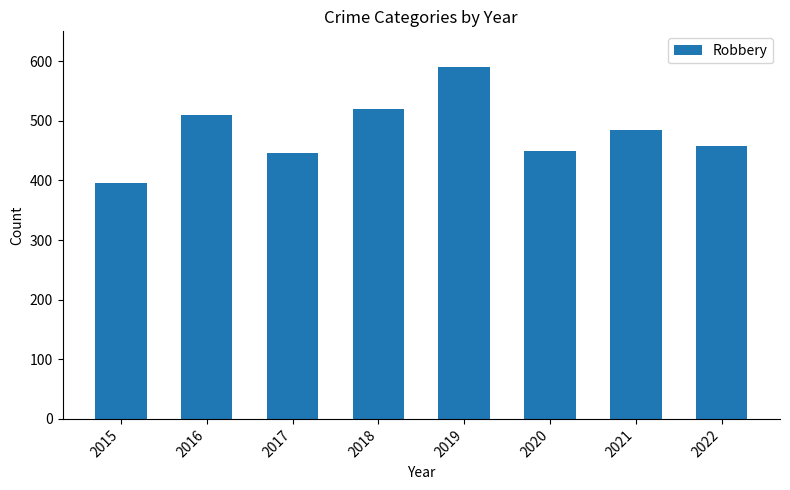

Is it true that the value at 2020 is 450?

True